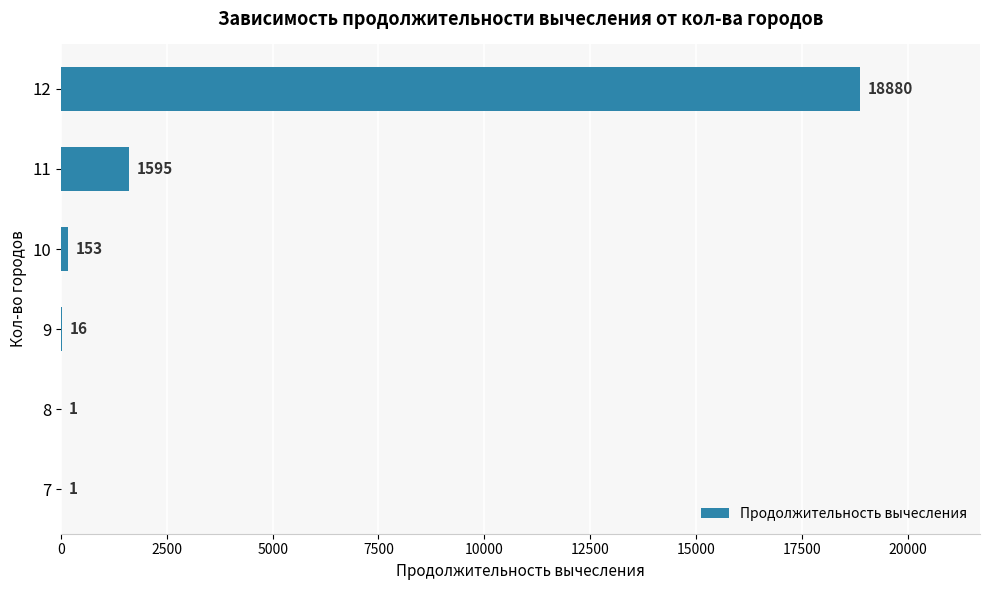

What is the sum of all values?

20646